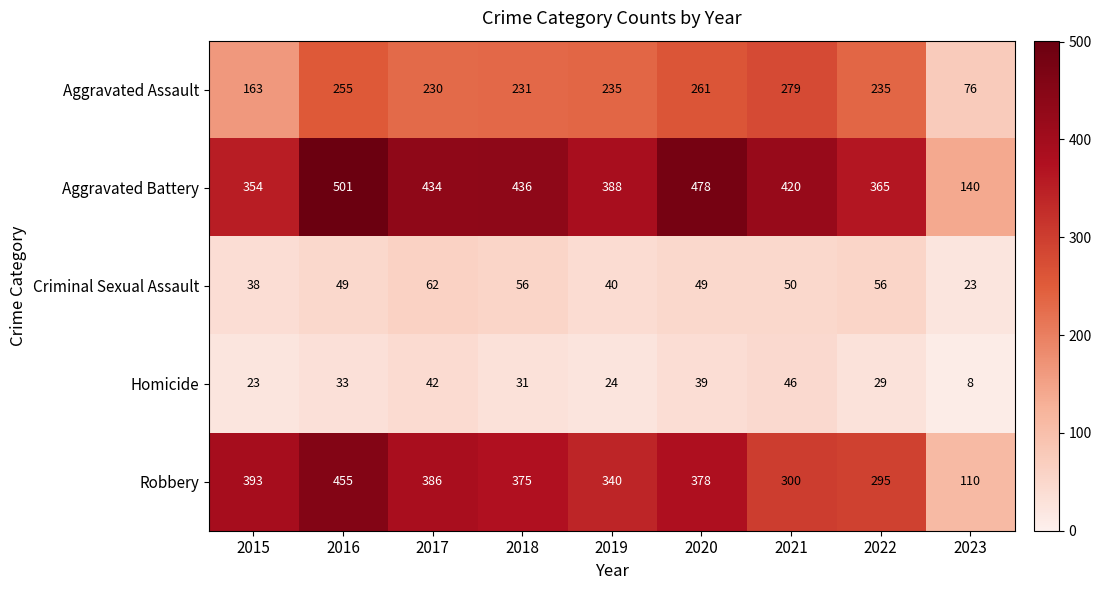

What is the difference between the second highest and minimum values in the Aggravated Battery series?

338